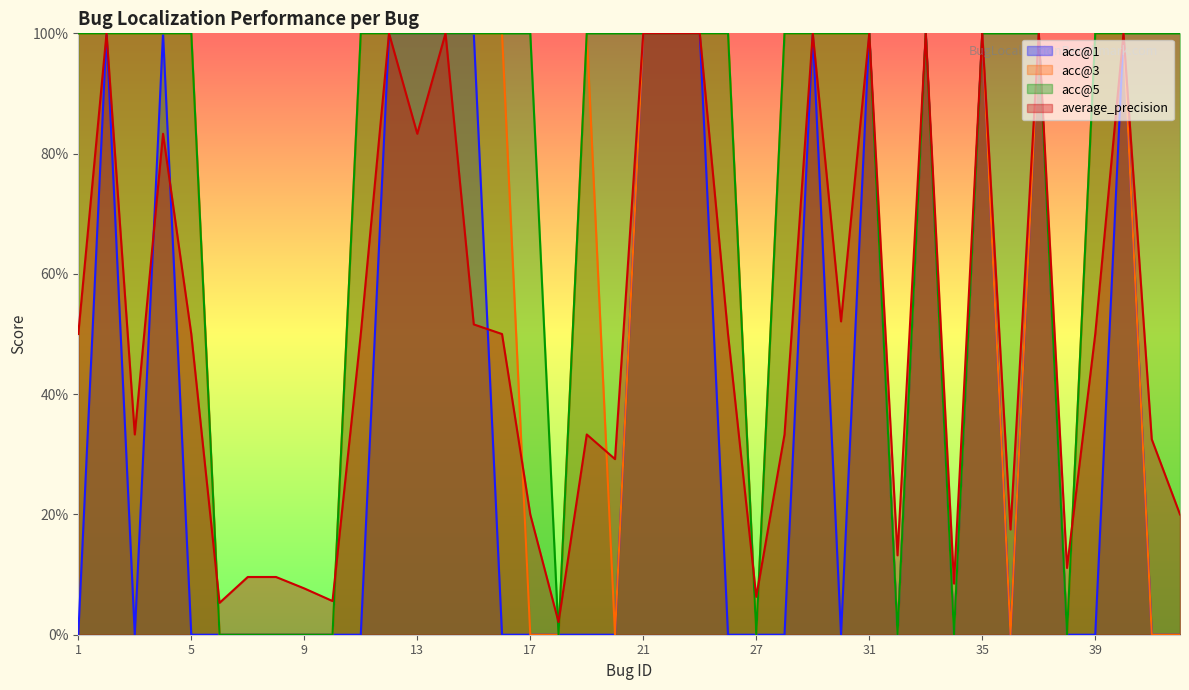

How many distinct data groups are displayed?

4